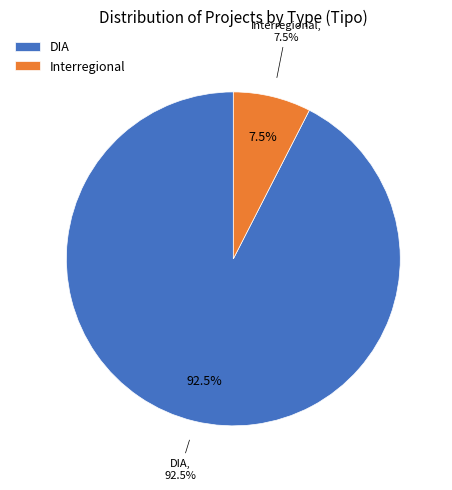

Combined, what portion of the pie is DIA and Interregional?

100.0%